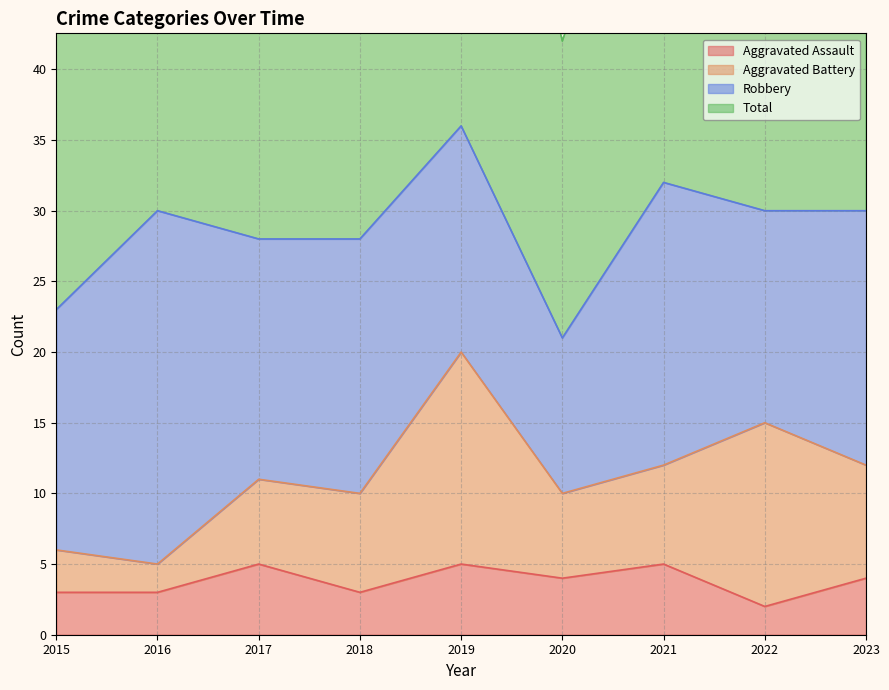

Rank the categories by Total value from highest to lowest.

2019, 2021, 2022, 2023, 2016, 2018, 2017, 2015, 2020